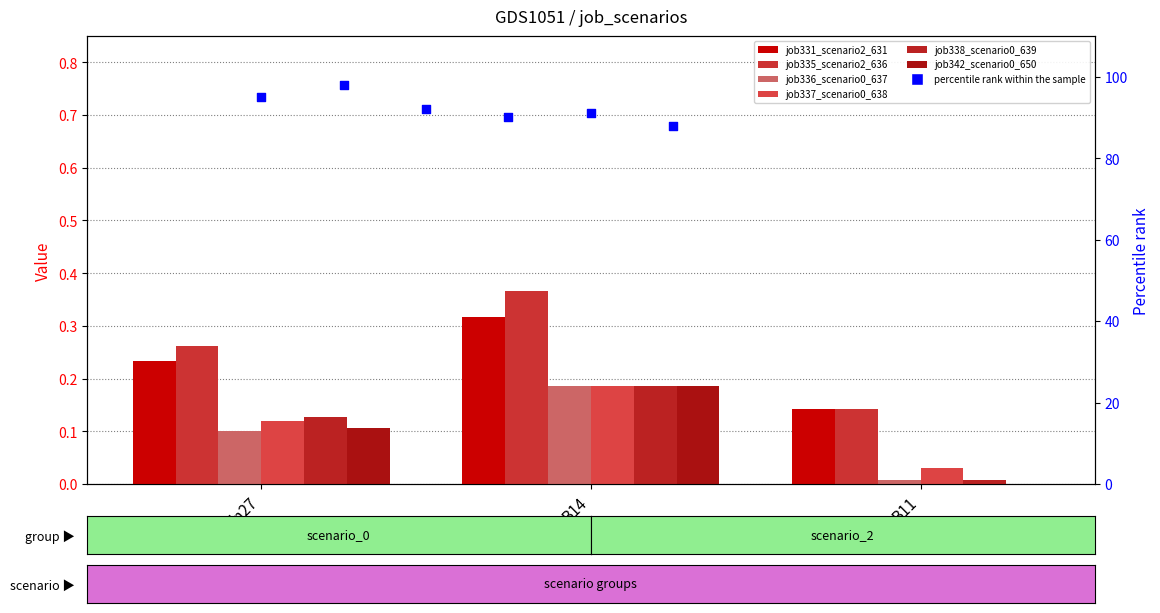

Which series contains the lowest Y value?

job342_scenario0_650